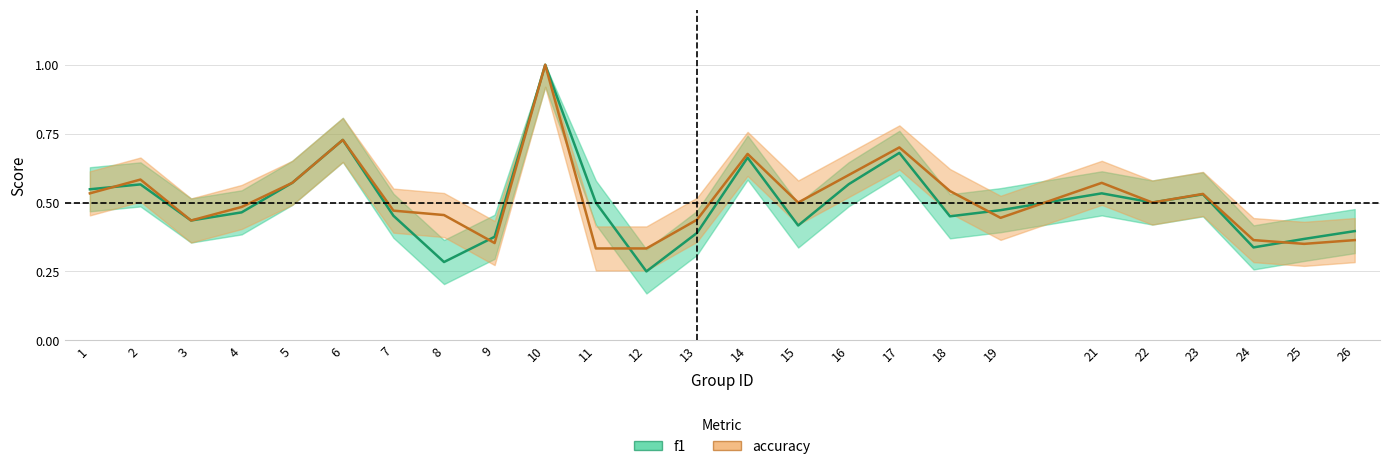

True or false: accuracy and f1 intersect in this chart.

True